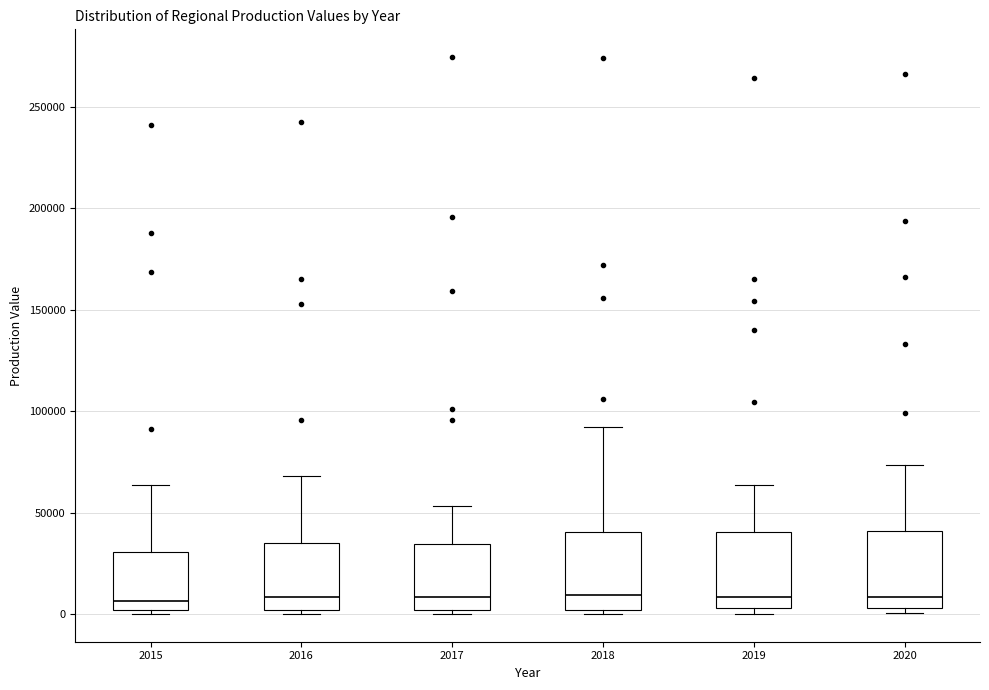

Reading left to right, transcribe this box plot: for each box, give where its median line is, the range the box spans, and where its two whiskers end, as read against the y-axis. The values are not printed on the chart, so give them approximately, as read against the axis.

2015: median 5000, box 0 to 30000, whiskers 0 (just below the box's lower edge) to 65000
2016: median 10000, box 0 to 35000, whiskers 0 (just below the box's lower edge) to 70000
2017: median 10000, box 0 to 35000, whiskers 0 (just below the box's lower edge) to 55000
2018: median 10000, box 0 to 40000, whiskers 0 (just below the box's lower edge) to 90000
2019: median 10000, box 5000 to 40000, whiskers 0 to 65000
2020: median 10000, box 5000 to 40000, whiskers 0 to 75000